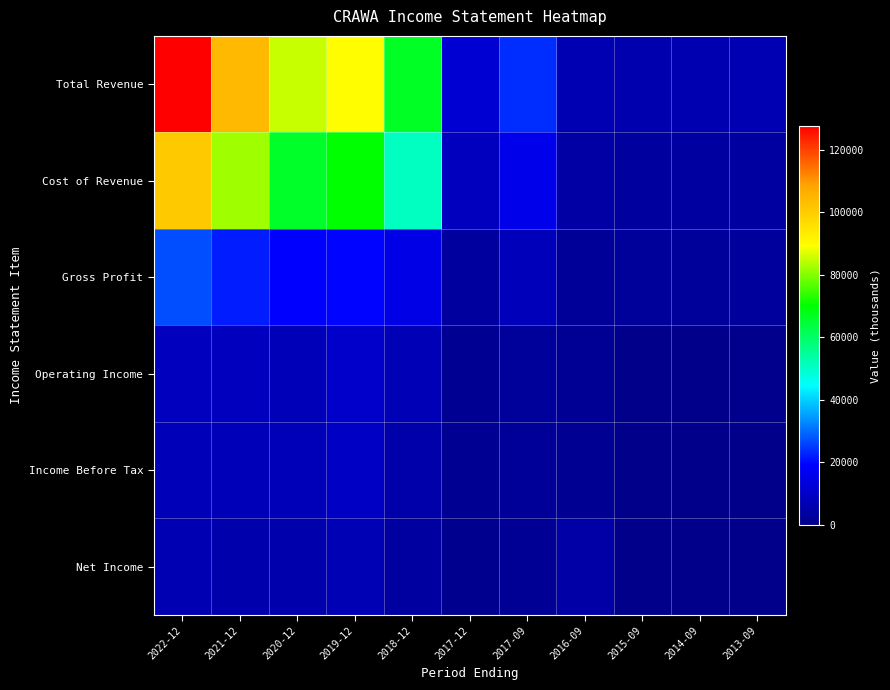

Rank the series at 2020-12 from highest to lowest value.

Total Revenue, Cost of Revenue, Gross Profit, Operating Income, Income Before Tax, Net Income